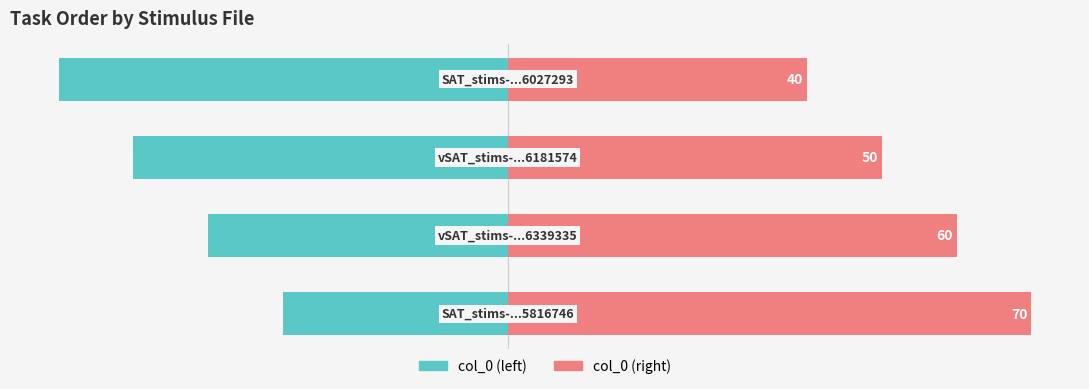

What is the difference between the col_0 (left) values at 2 and 0?

20